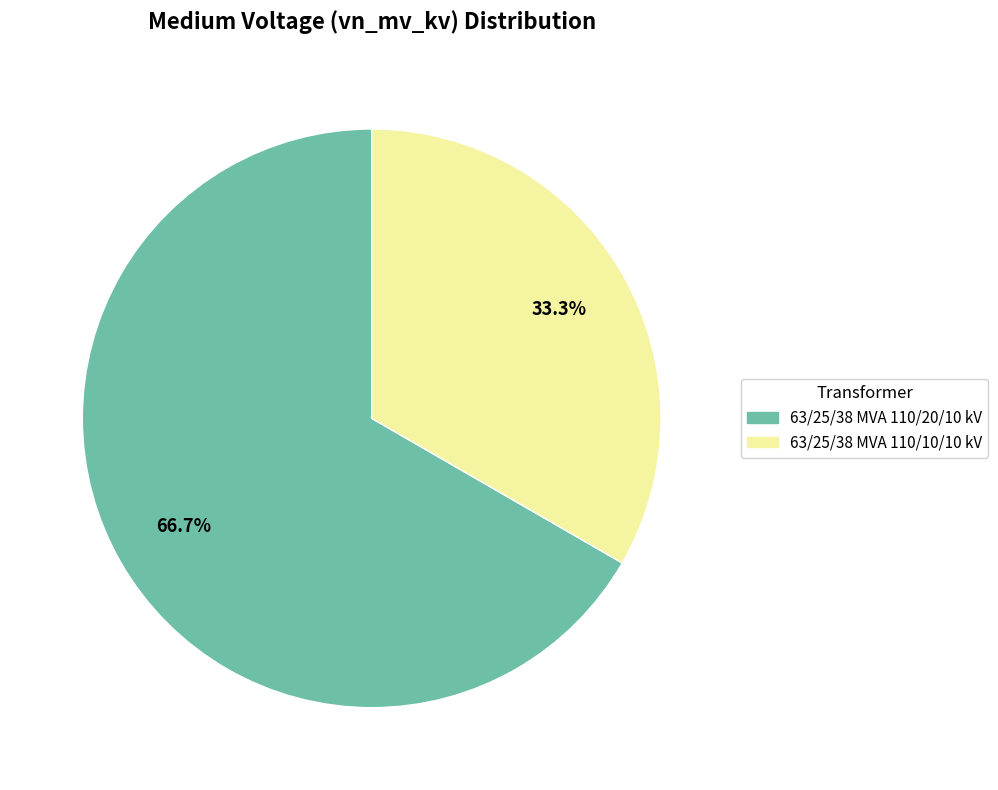

Is it true that 63/25/38 MVA 110/20/10 kV is 67% of the pie?

True